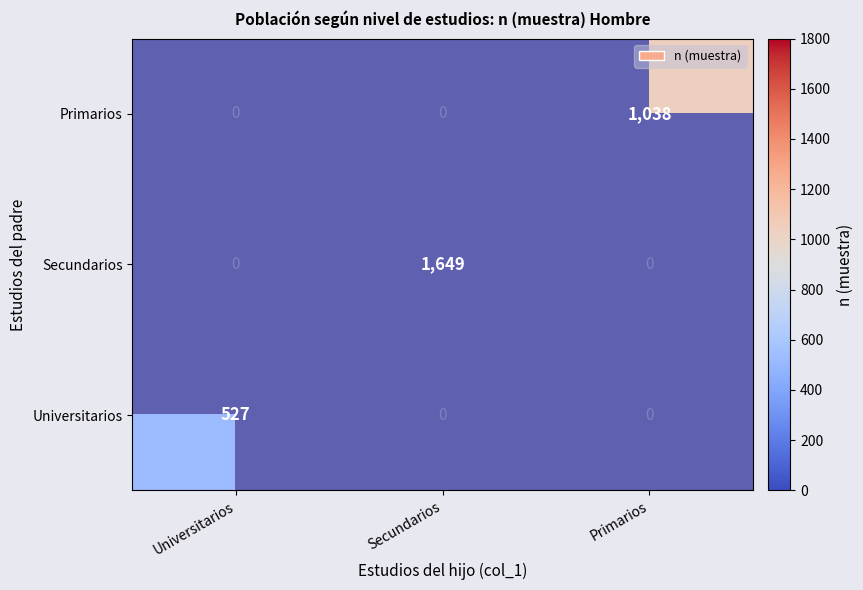

The Universitarios series shows 527 at Universitarios. True or false?

True